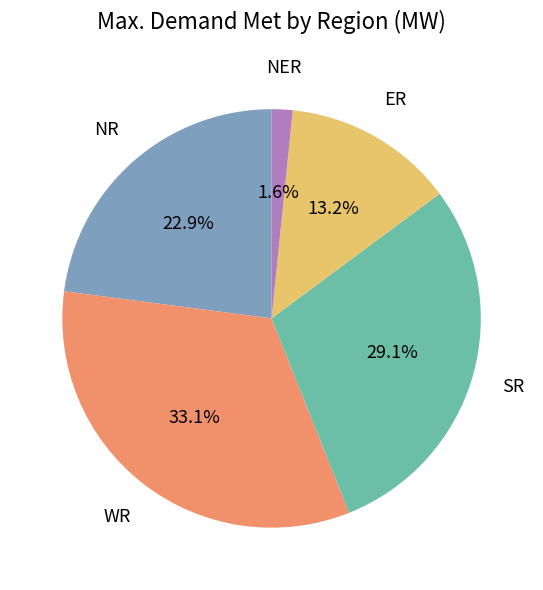

Count the number of slices in the pie.

5